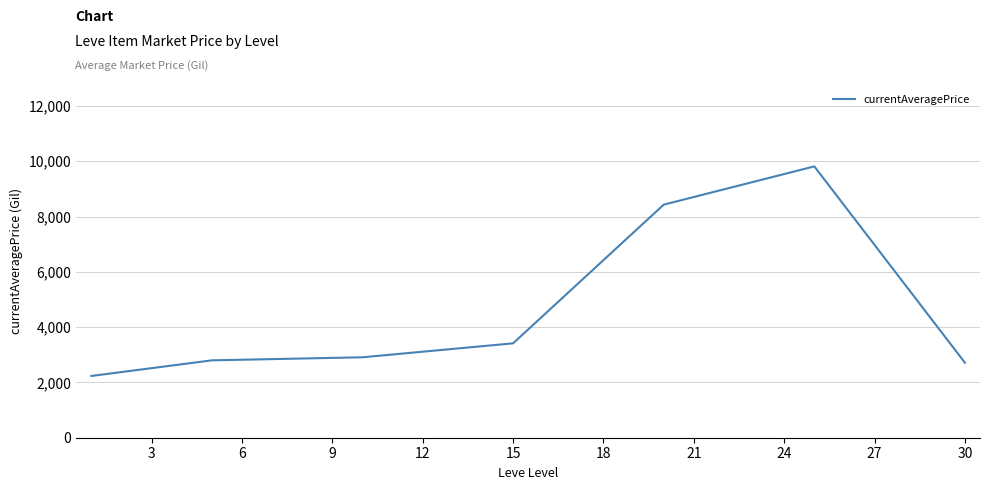

What is the difference between the maximum and minimum values?

7580.4